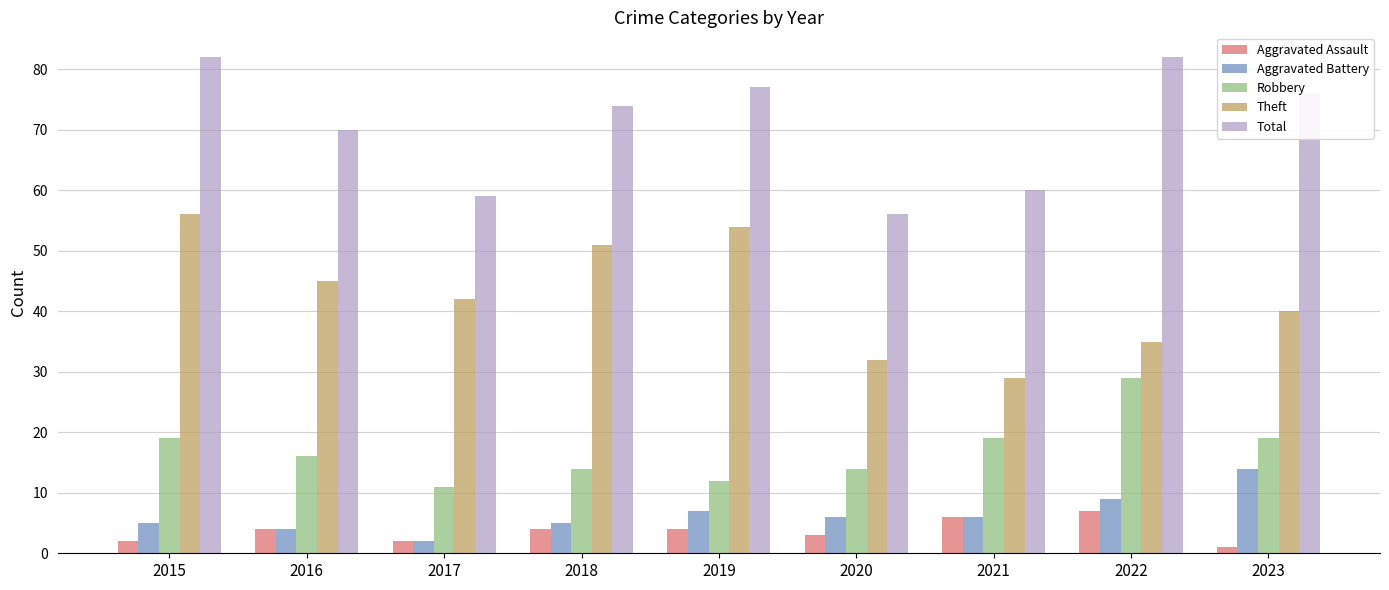

What is the spread (max minus min) of values at 2021?

54